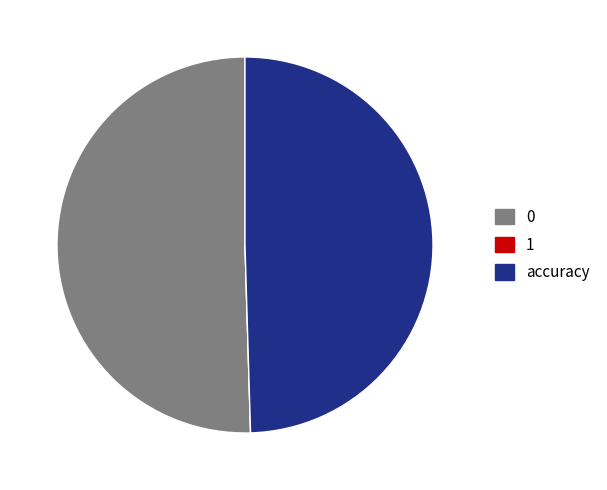

Do accuracy and 0 together represent more than half of the pie?

Yes